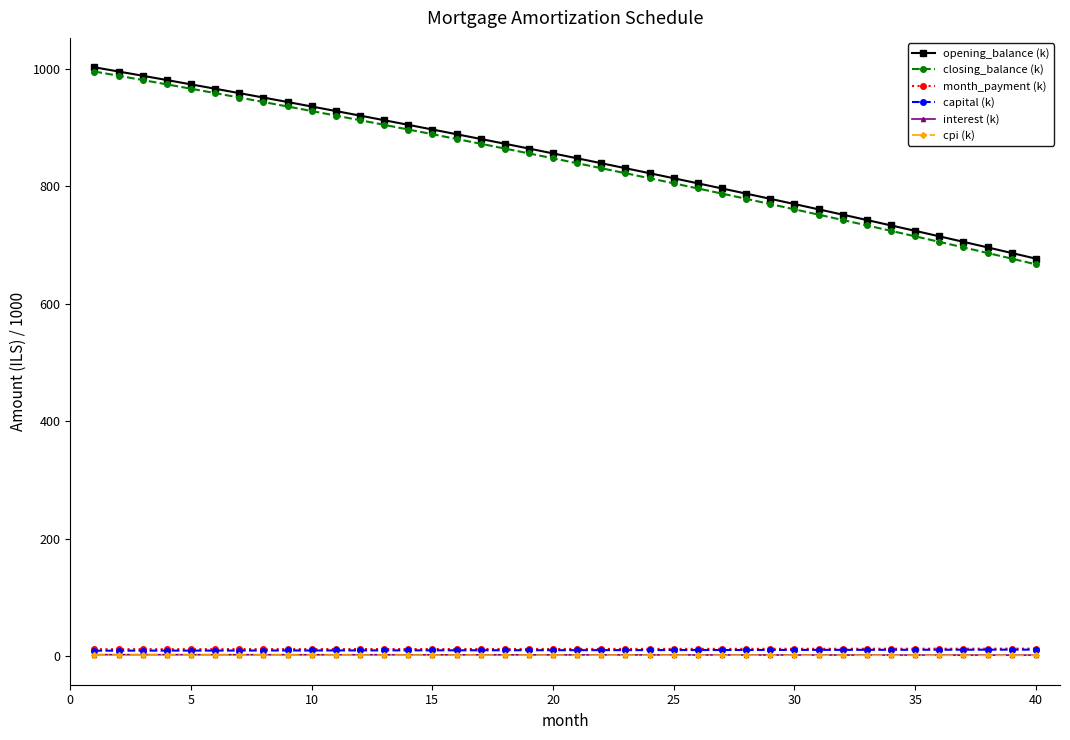

True or false: closing_balance (k) and capital (k) cross at least once.

False